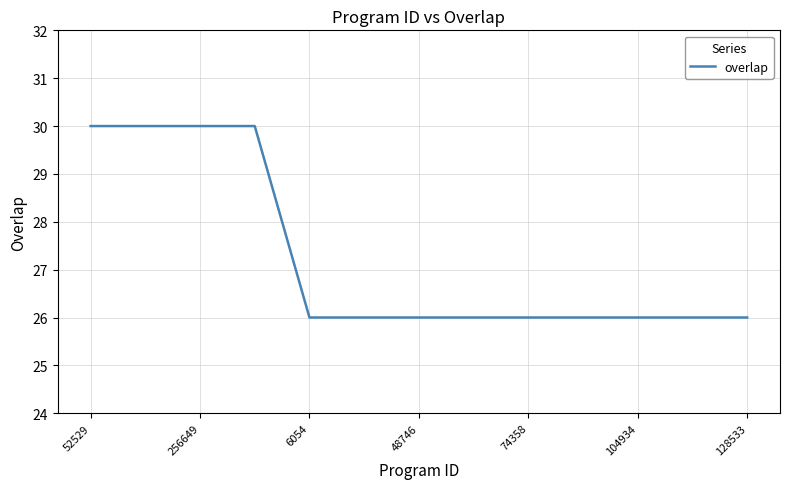

What is the minimum value shown in the chart?

26